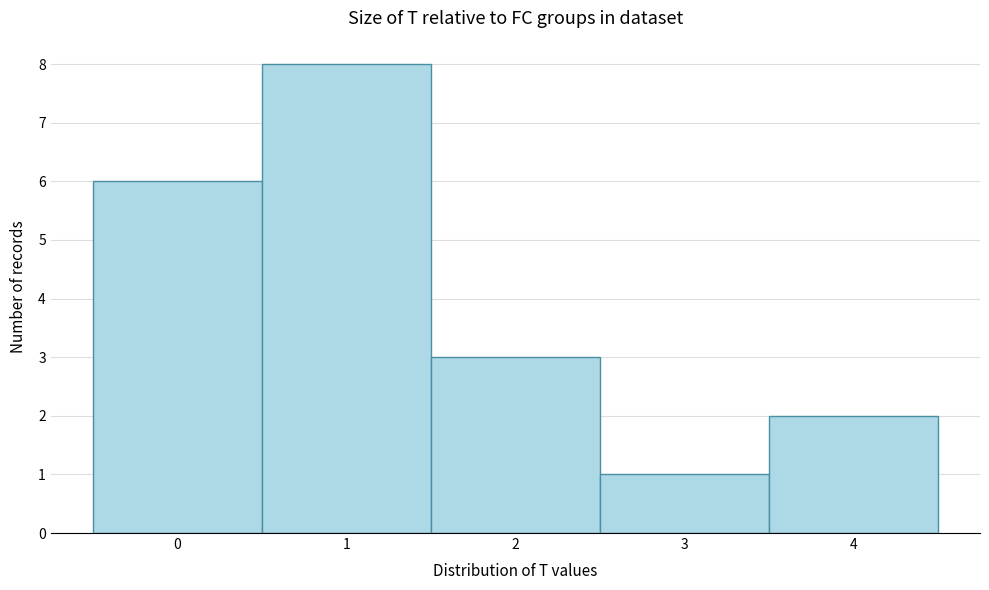

Over which range of the x-axis is the bar tallest?

0.5 to 1.5